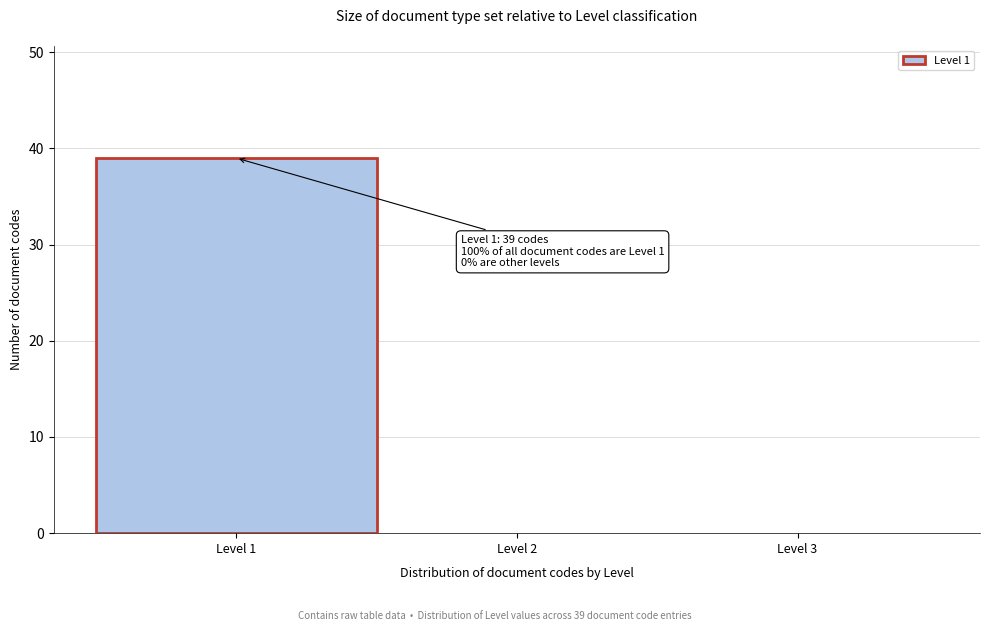

Which range on the x-axis has the tallest bar?

0.5 to 1.5